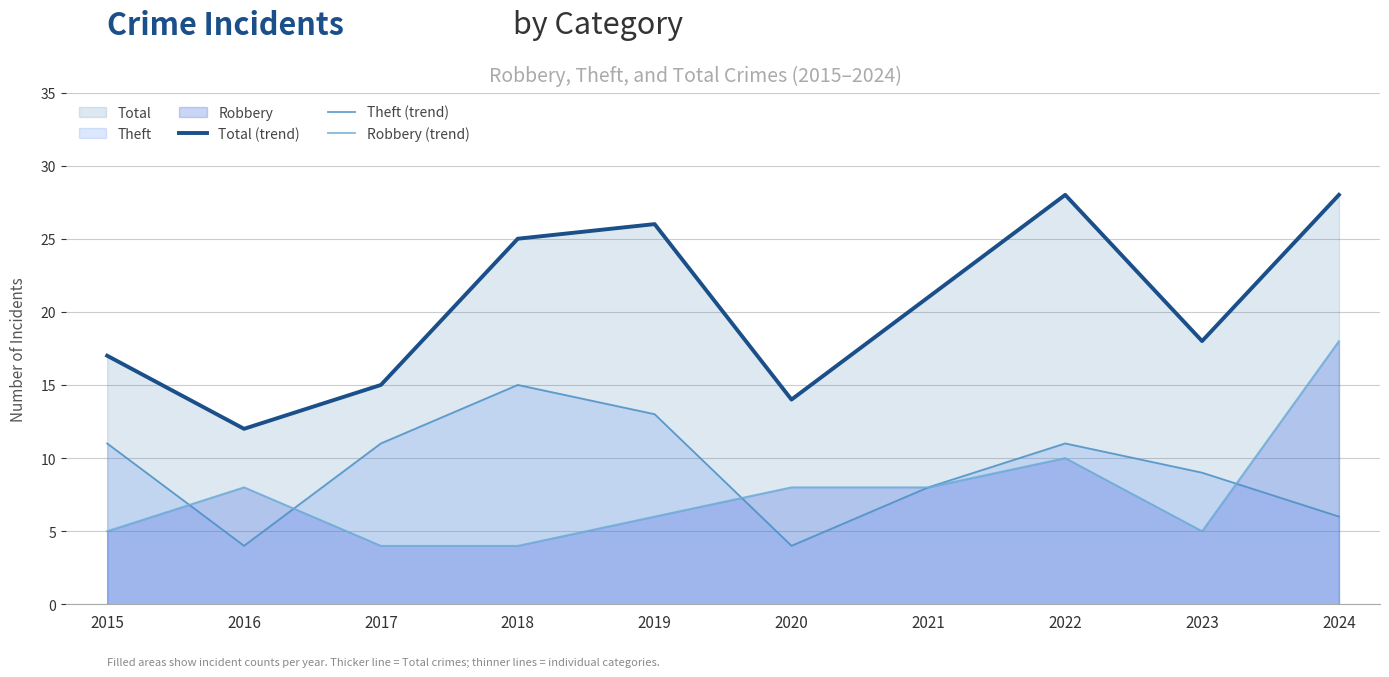

Reading right to left, transcribe all the data shown in this chart.

Total (trend): 28	18	28	21	14	26	25	15	12	17
Theft (trend): 6	9	11	8	4	13	15	11	4	11
Robbery (trend): 18	5	10	8	8	6	4	4	8	5